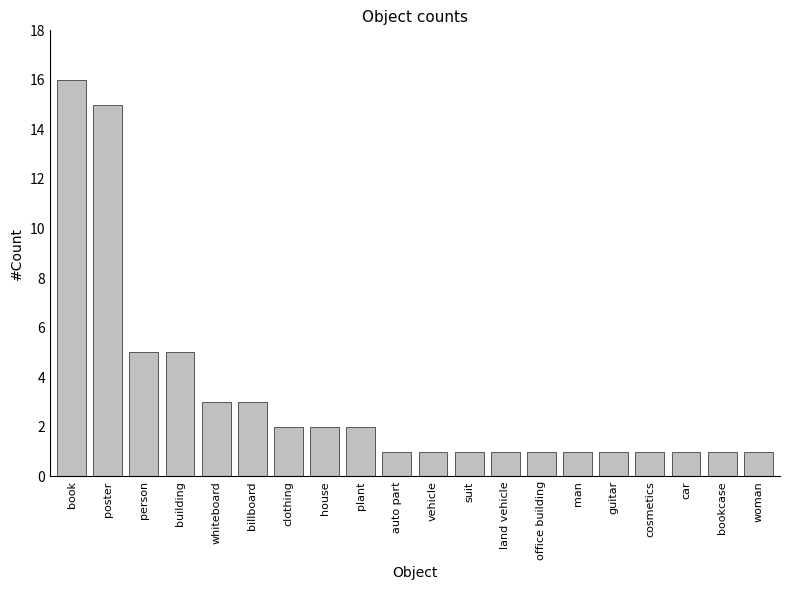

The value at auto part is 1. True or false?

True